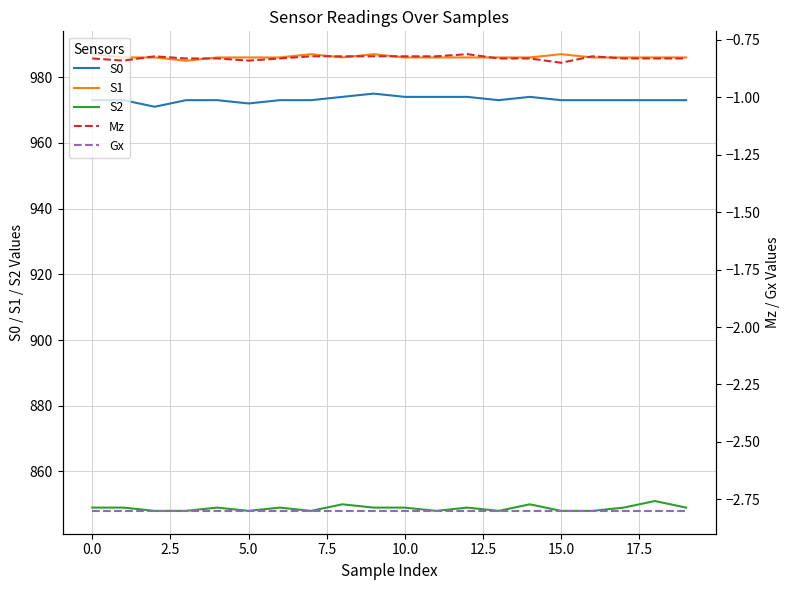

True or false: Mz and S2 intersect in this chart.

False